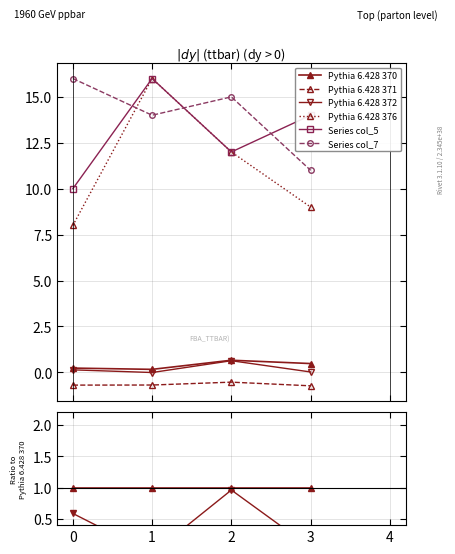

Rank the series at 0 from lowest to highest value.

Pythia 6.428 371, Pythia 6.428 372, Pythia 6.428 370, Pythia 6.428 376, Series col_5, Series col_7